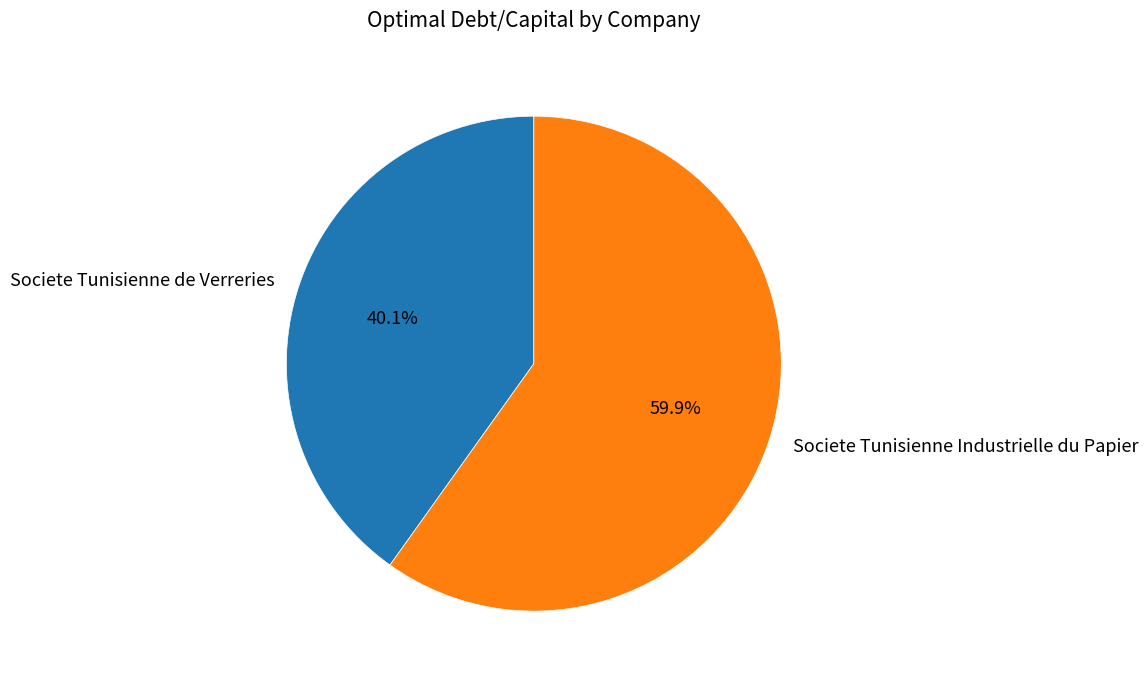

To the nearest percent, what is the difference between the Societe Tunisienne de Verreries and Societe Tunisienne Industrielle du Papier slice percentages?

20%